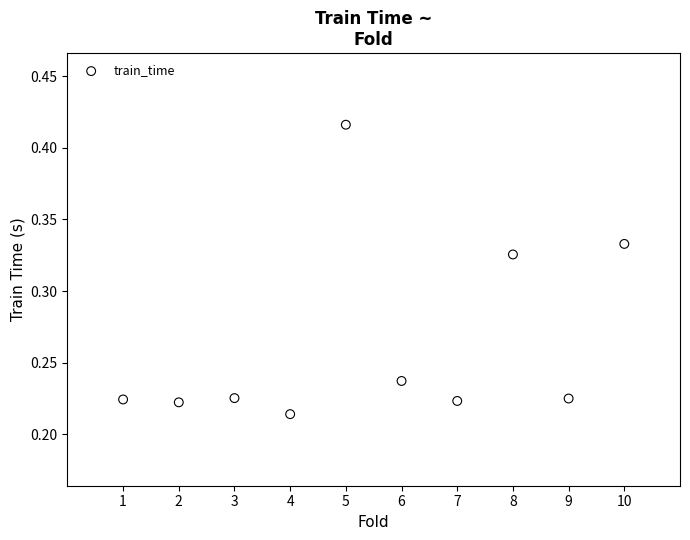

What is the range of X values (max minus min)?

9.0